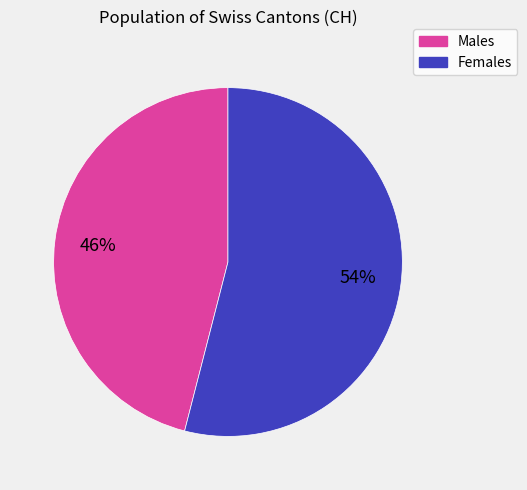

Is there any slice that represents more than half of the pie?

Yes